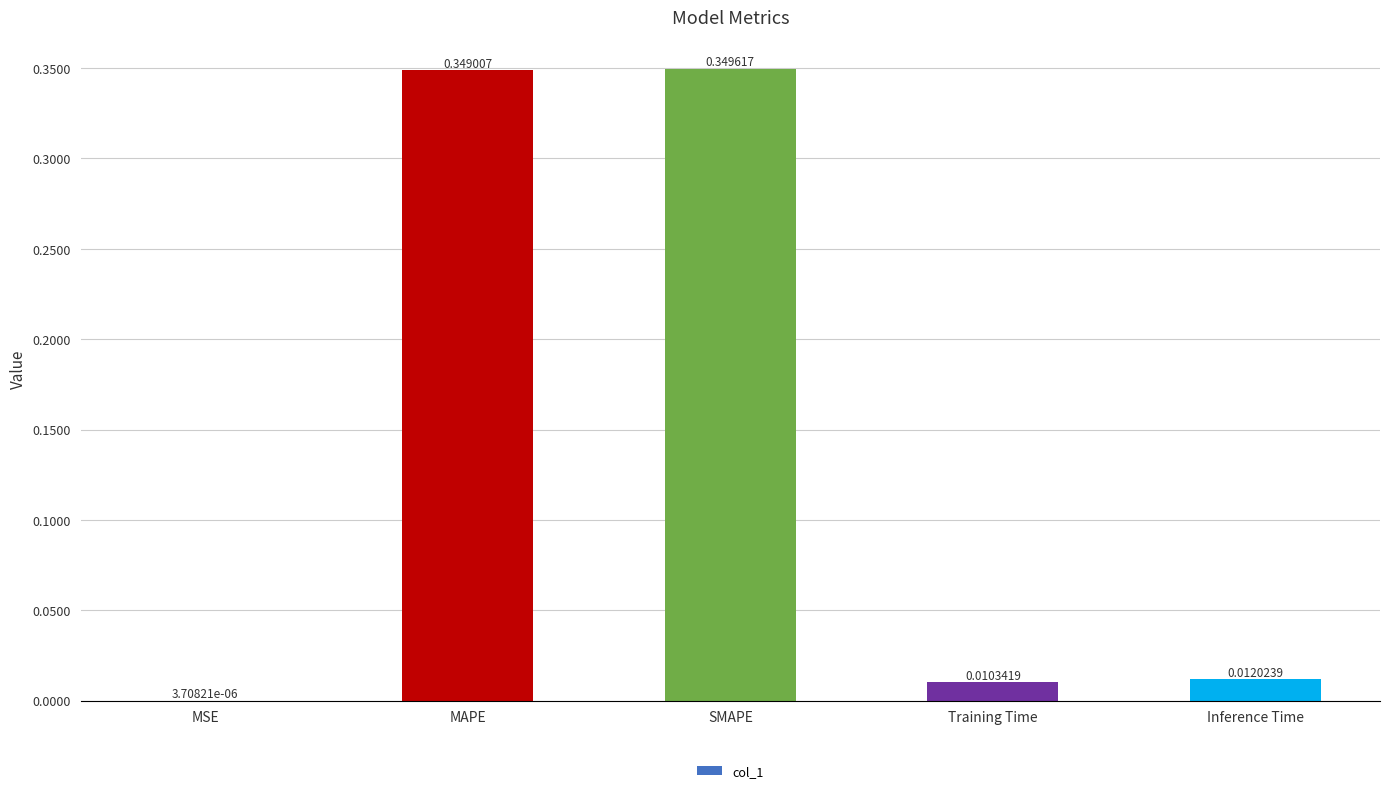

At which label is the value closest to 0?

MSE